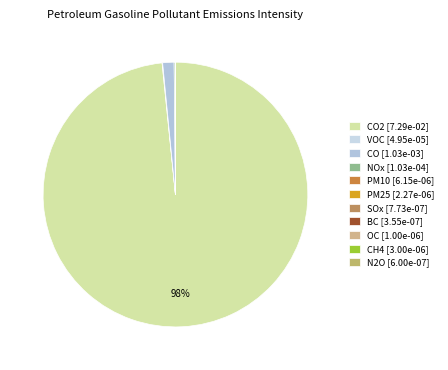

Which category has the smallest portion of the pie?

BC